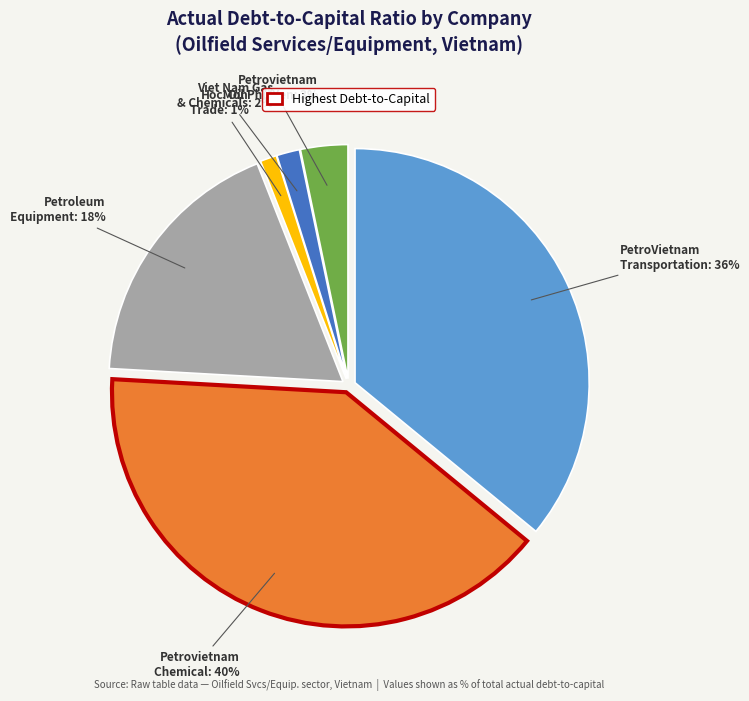

How many slices are in this pie chart?

6